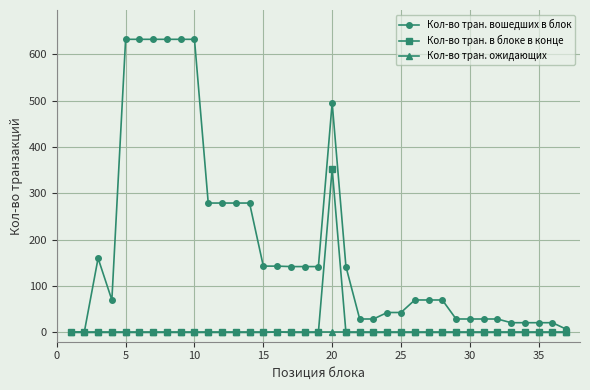

Which series has the largest range (max minus min)?

Кол-во тран. вошедших в блок